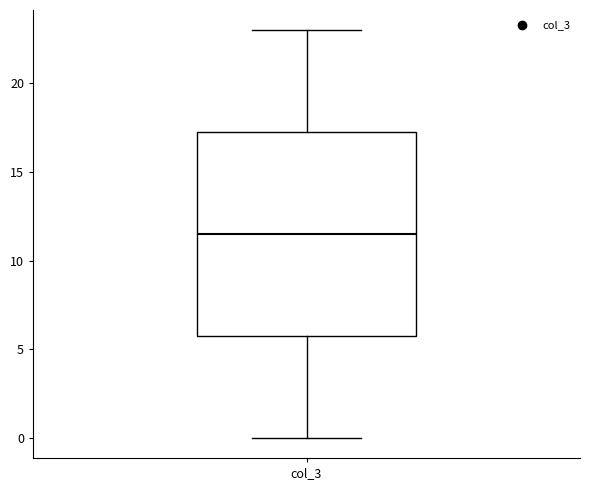

Transcribe this box plot: give where the median line is, the range the box spans, and where the two whiskers end, as read against the y-axis. The values are not printed on the chart, so give them approximately, as read against the axis.

median 11.5, box 6.0 to 17.5, whiskers 0.0 to 23.0